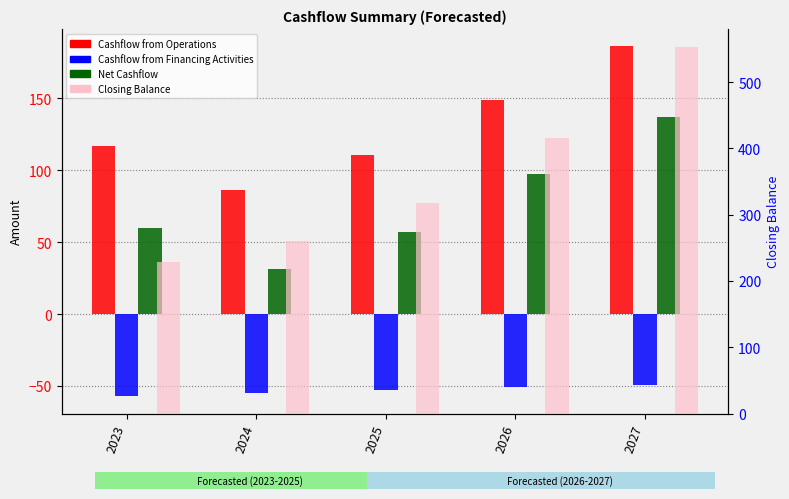

Which series changed the most between 2024 and 2025?

Closing Balance